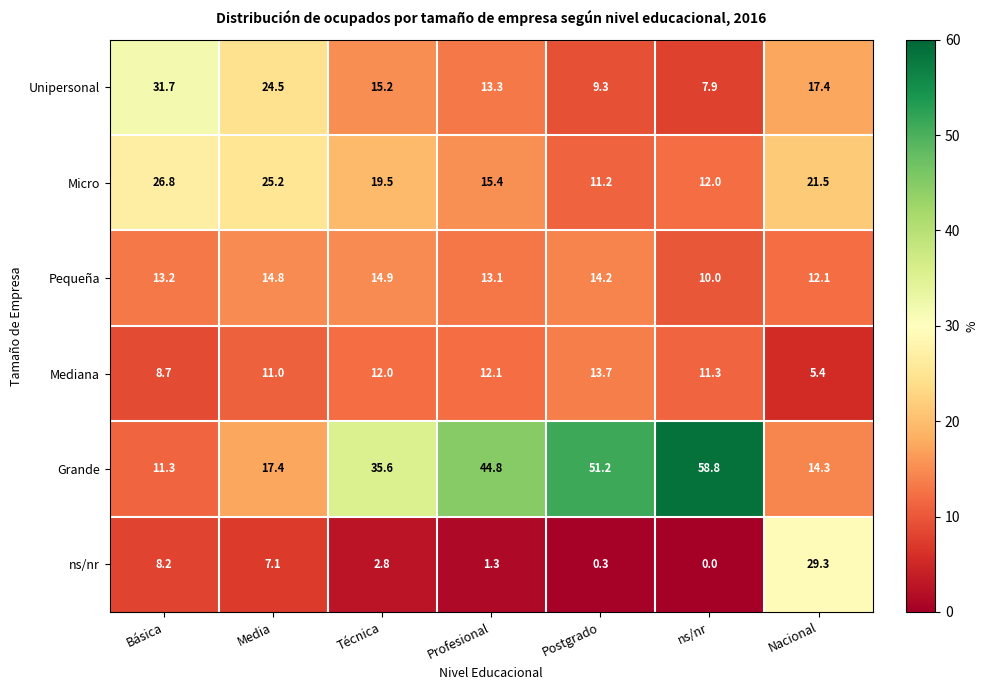

The value of Mediana at Profesional is 12.1. True or false?

True